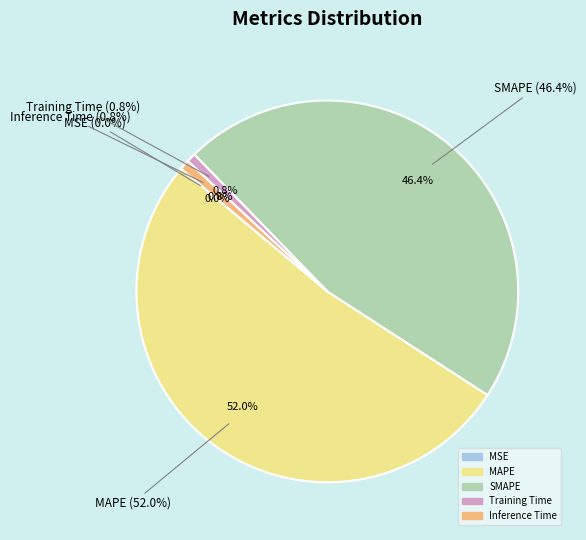

Rank the categories by value from highest to lowest.

MAPE, SMAPE, Inference Time, Training Time, MSE